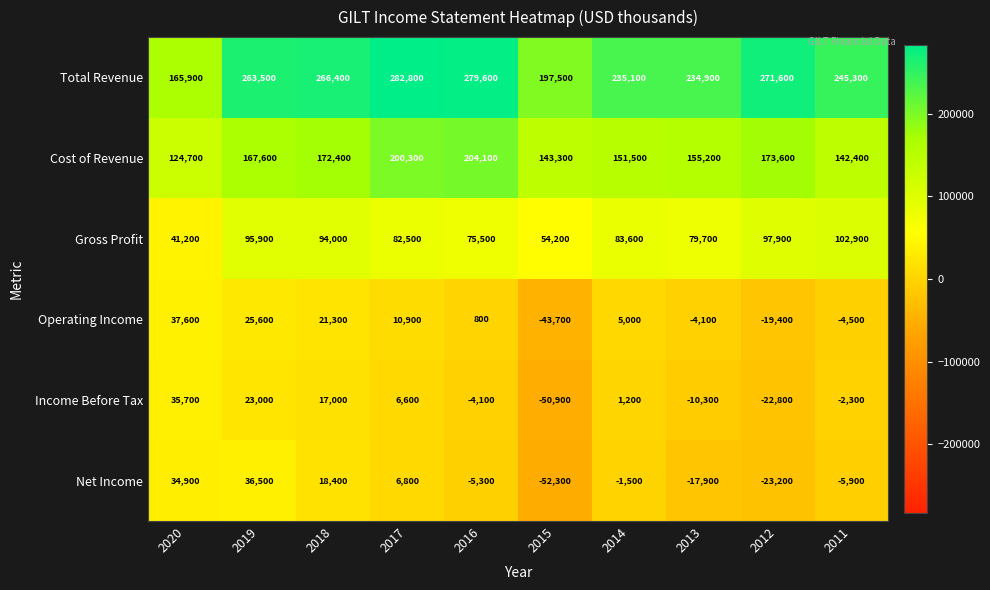

At how many categories does at least one series exceed 89604?

10